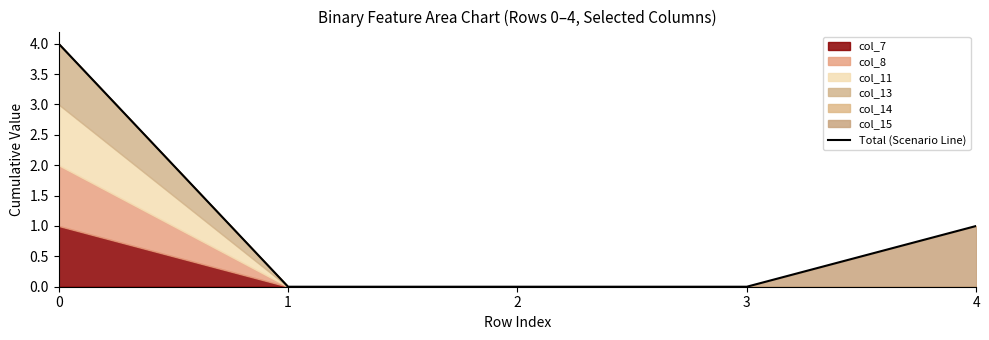

List the labels in order of value, smallest first.

1, 2, 3, 4, 0